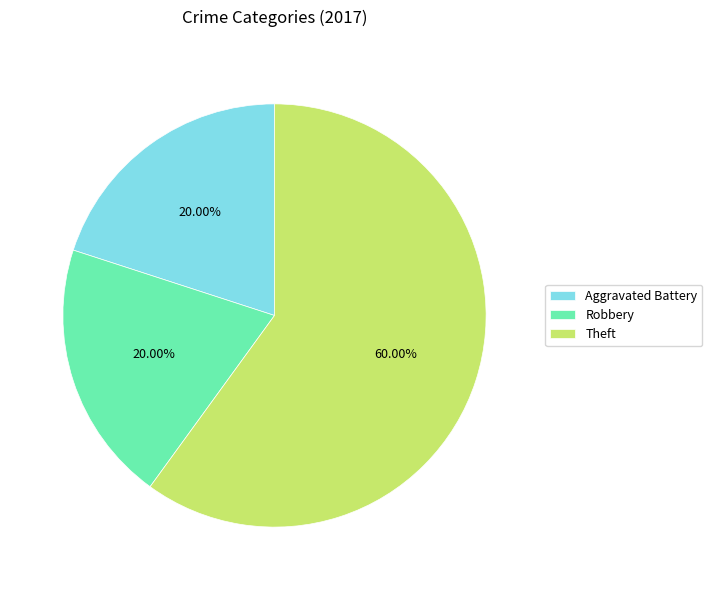

Is there a majority slice in this chart?

Yes